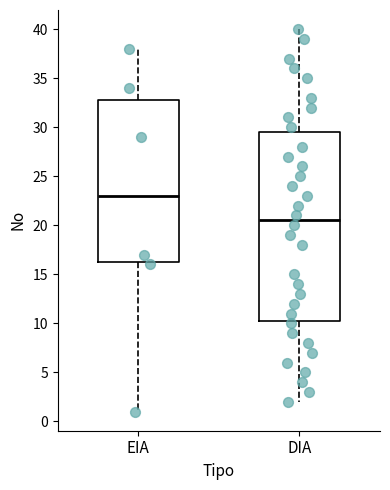

Which box's median line is the lowest?

DIA